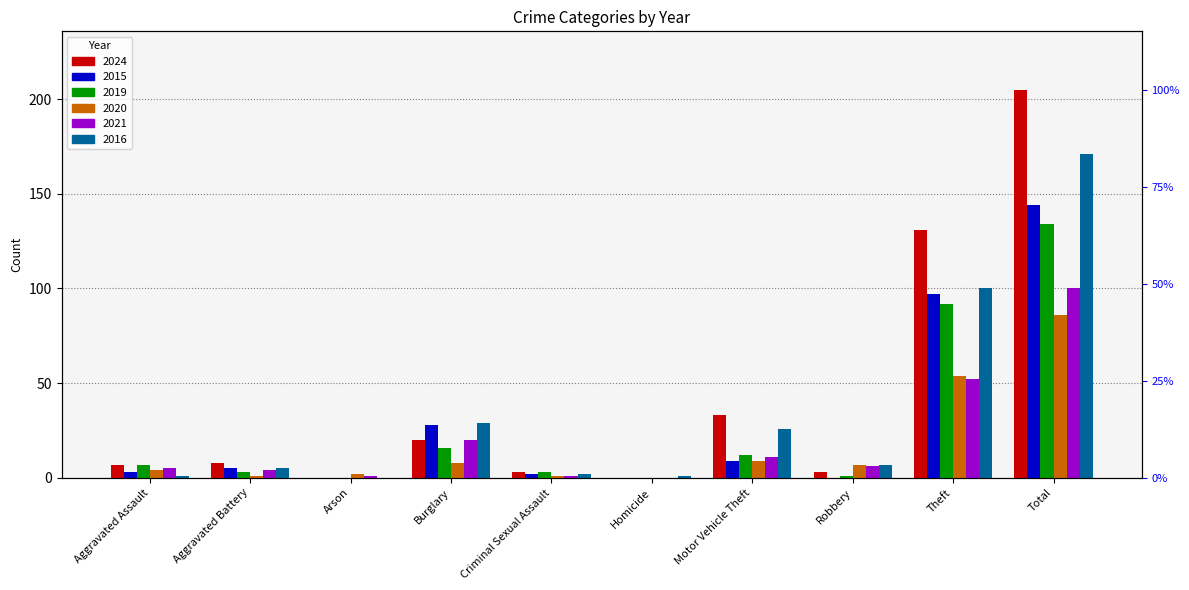

Which has a higher value, Criminal Sexual Assault or Theft?

Theft